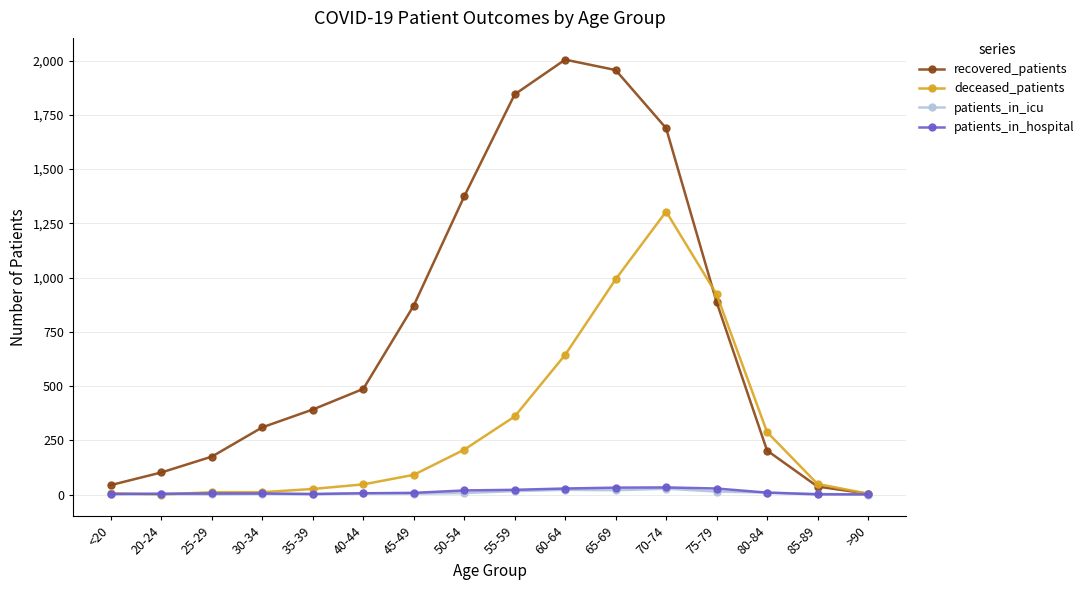

Which category has the highest value across all series?

60-64